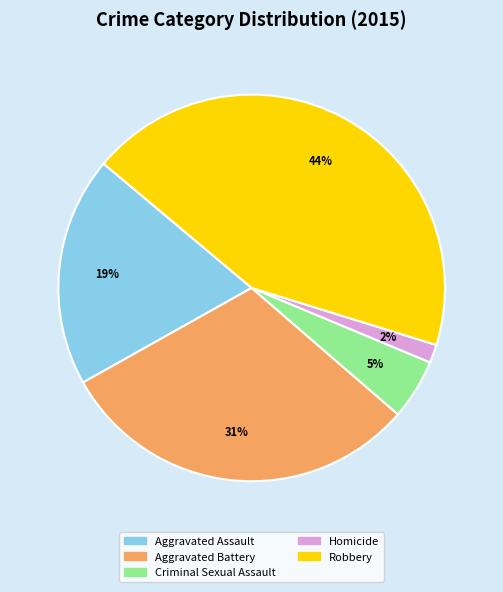

Between Criminal Sexual Assault and Aggravated Battery, which is larger?

Aggravated Battery